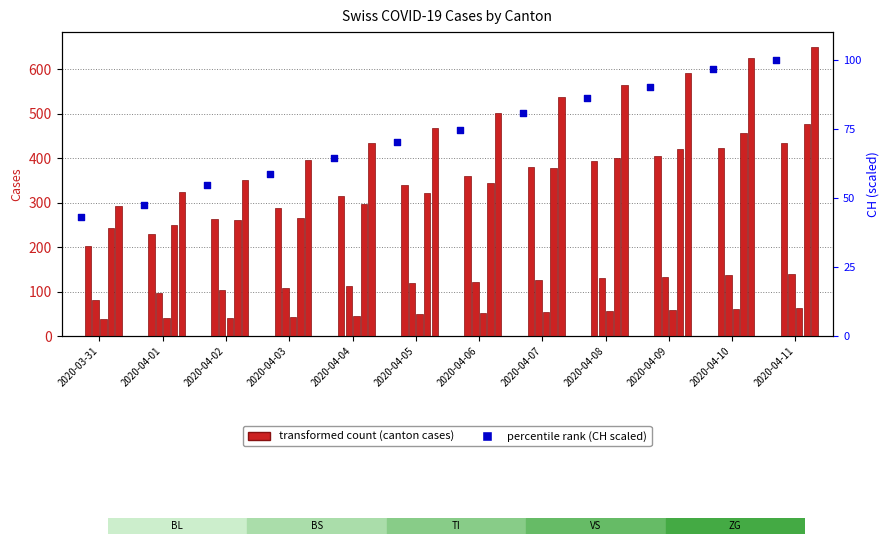

Which series reaches the minimum Y coordinate?

ZG